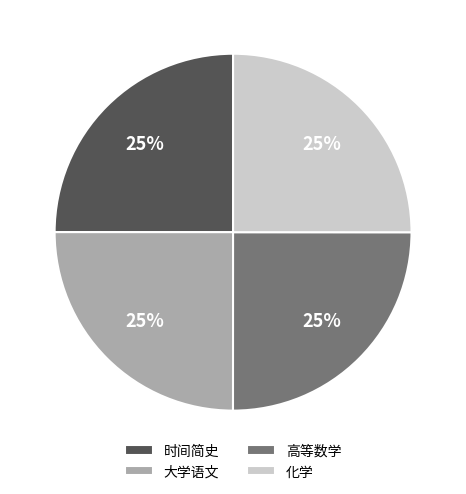

Does 化学 represent more than half of the total?

No